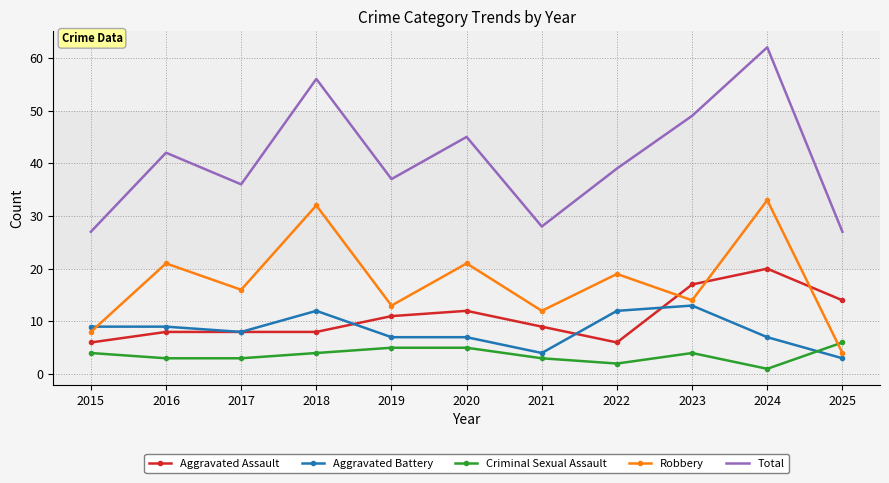

Is the value of Robbery at 2020 greater than the value of Aggravated Battery at 2025?

Yes